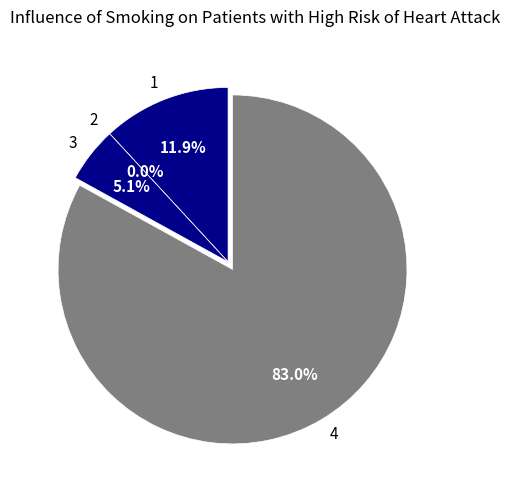

To the nearest percent, what is the difference between the largest and smallest slice percentages?

83%